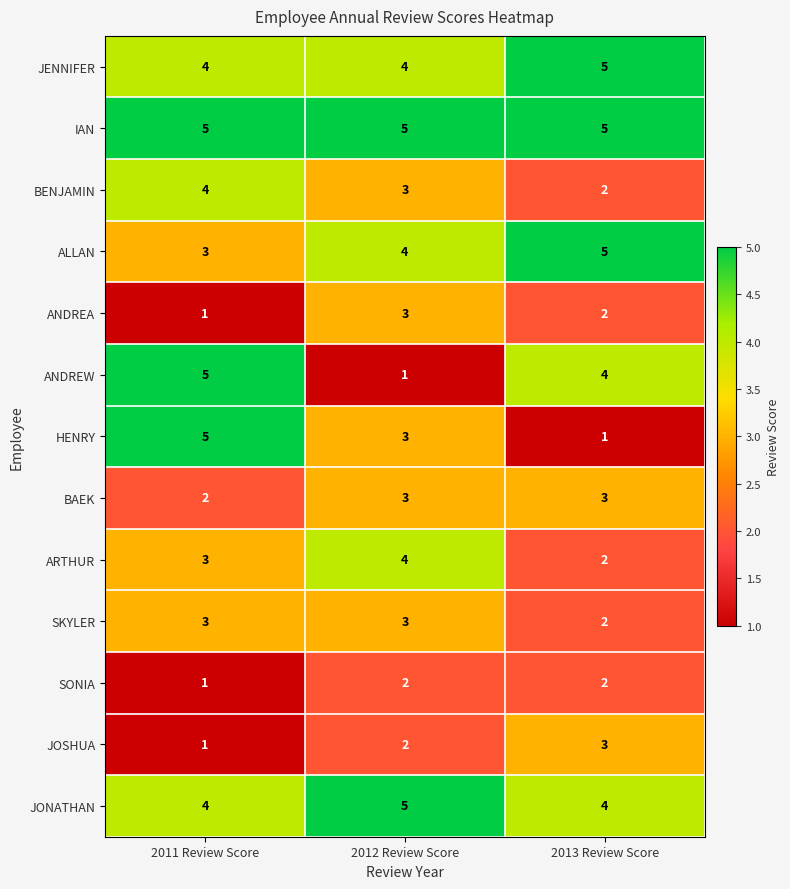

Read the JONATHAN value at 2013 Review Score.

4